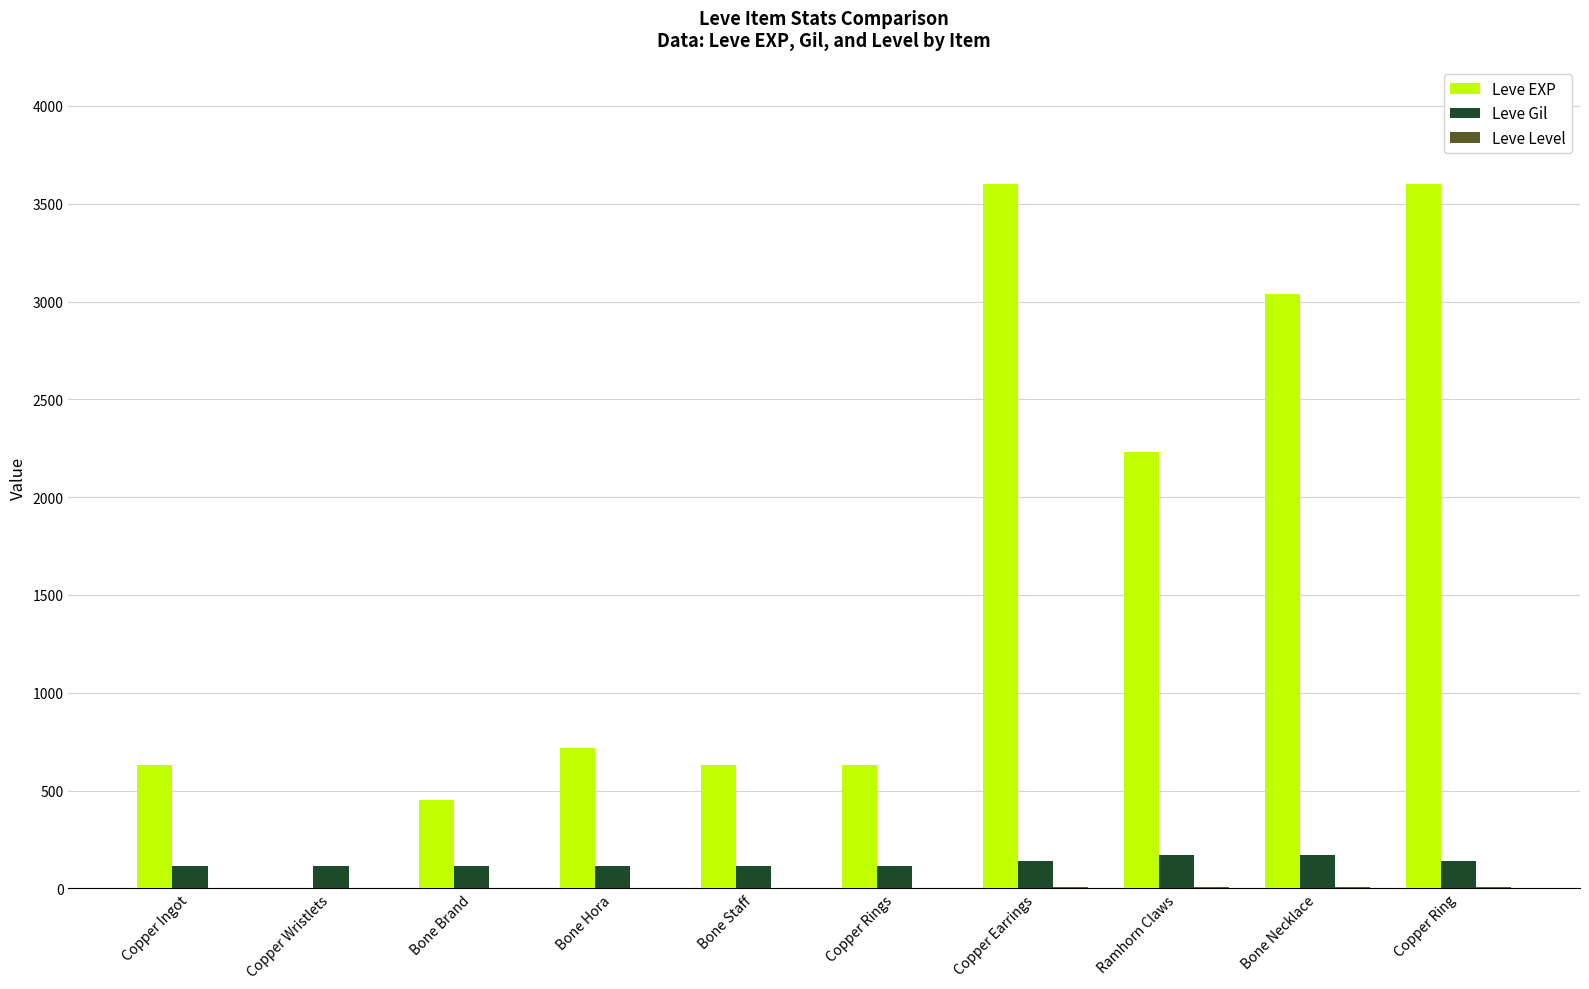

Does the chart contain stacked bars?

No